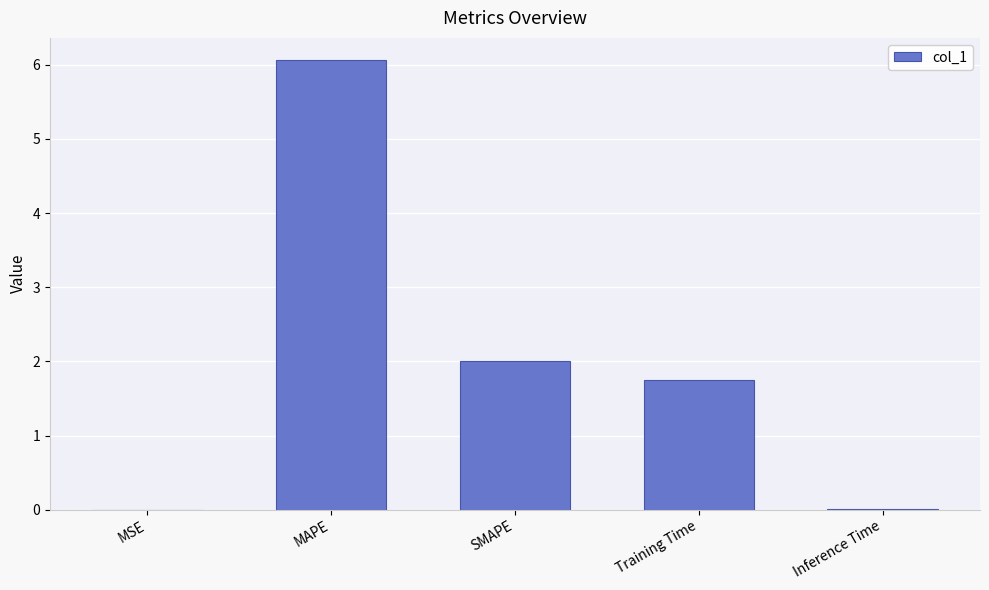

Are the bars horizontal?

No